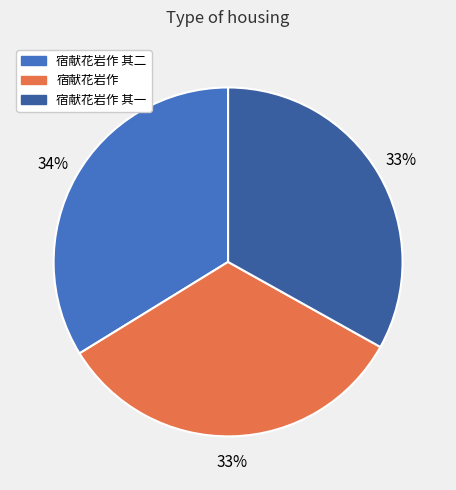

Is there any slice that represents more than half of the pie?

No